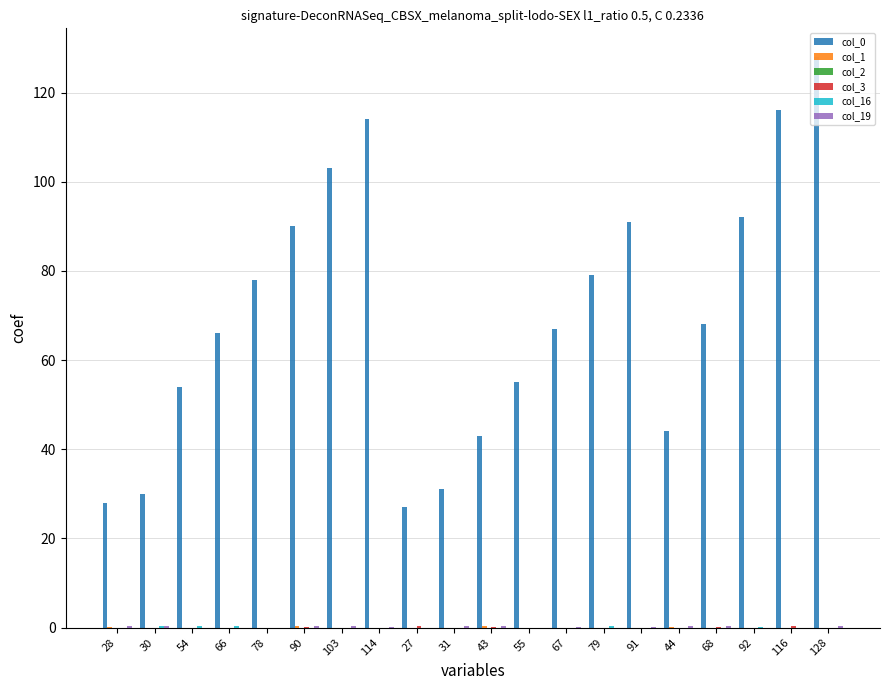

How many groups of bars are there?

20